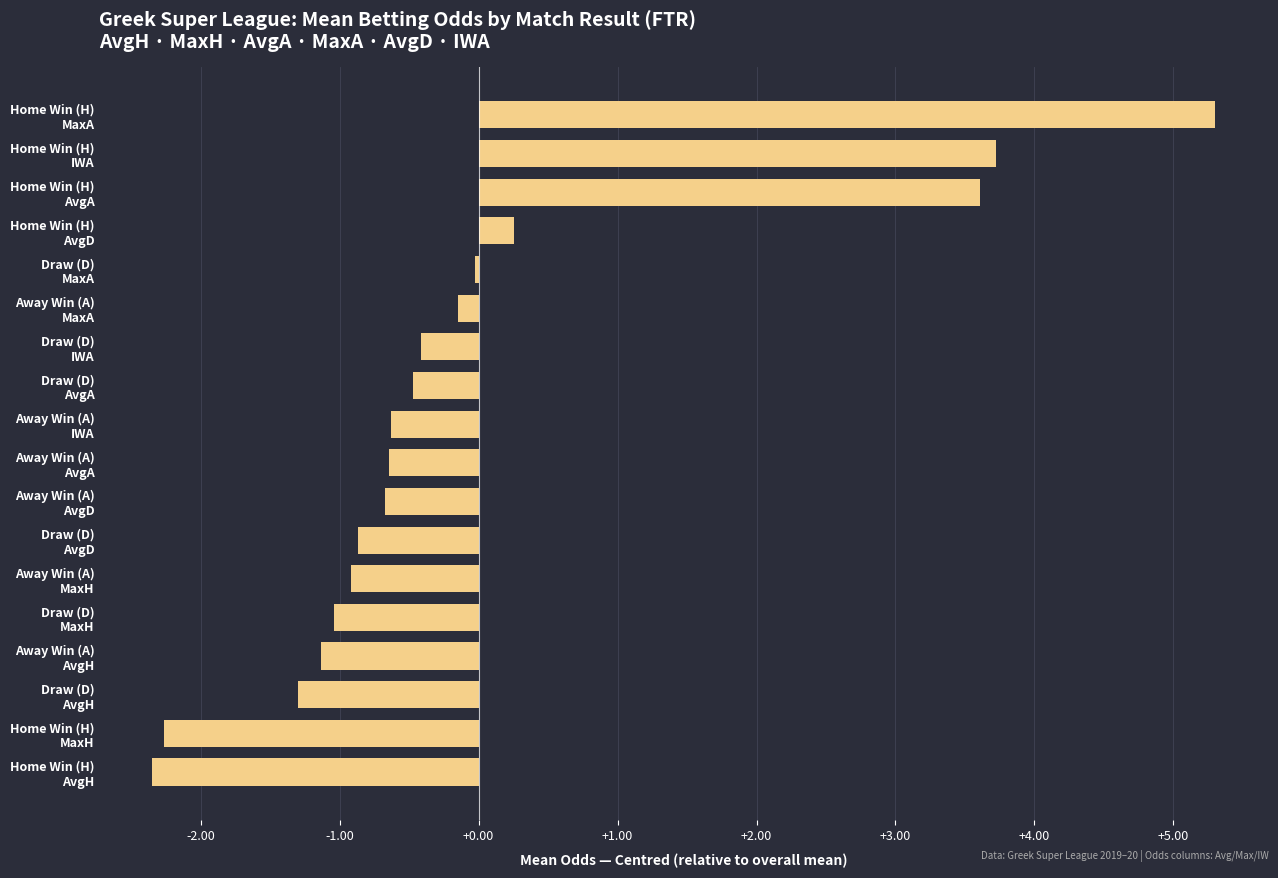

What is the greatest value displayed?

5.3